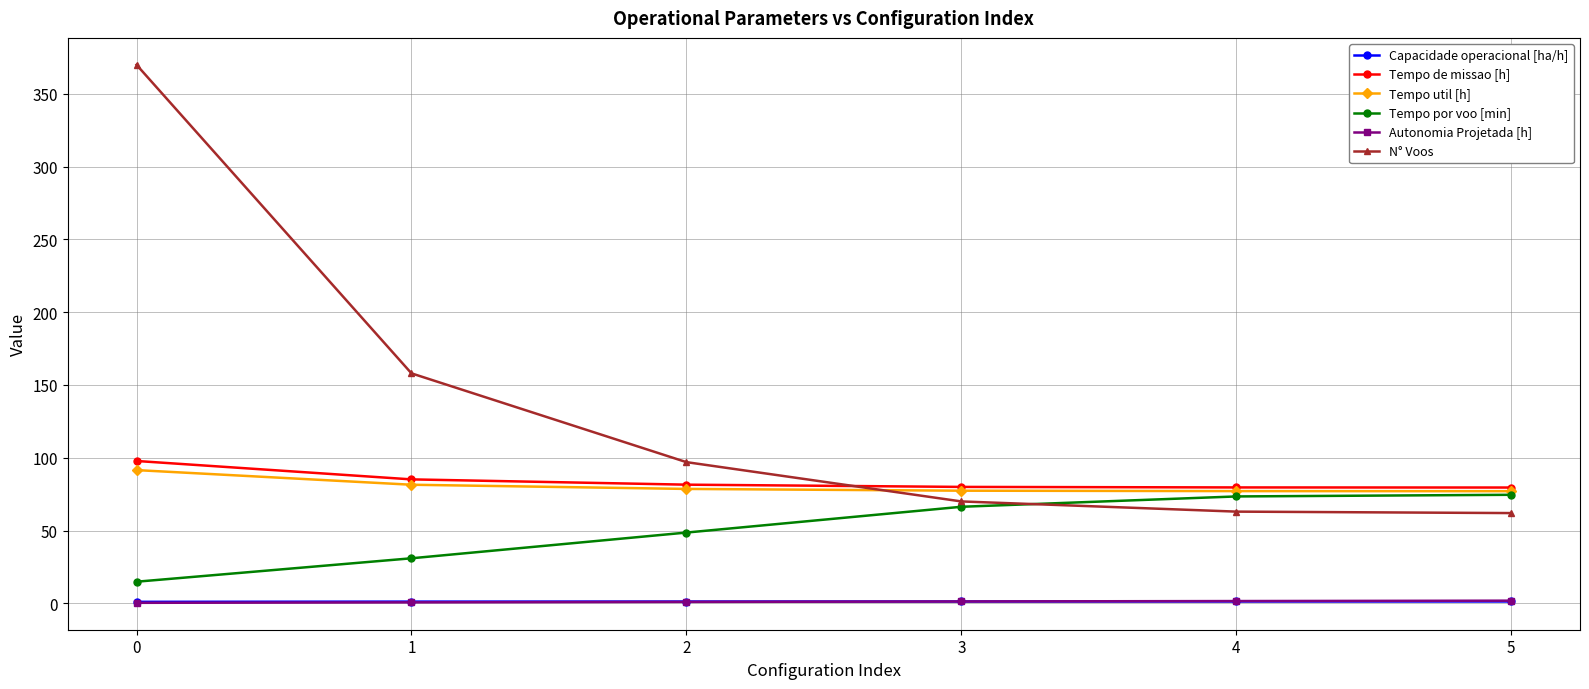

Between 0 and 5, which series saw the biggest shift?

N° Voos